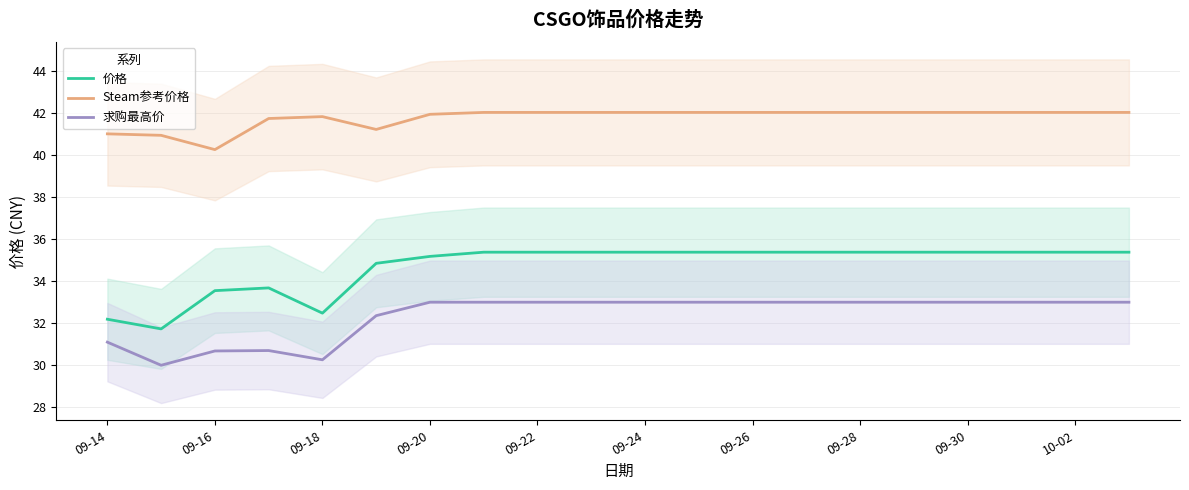

What is the value of the 求购最高价 point at the 12th from the left?

33.0